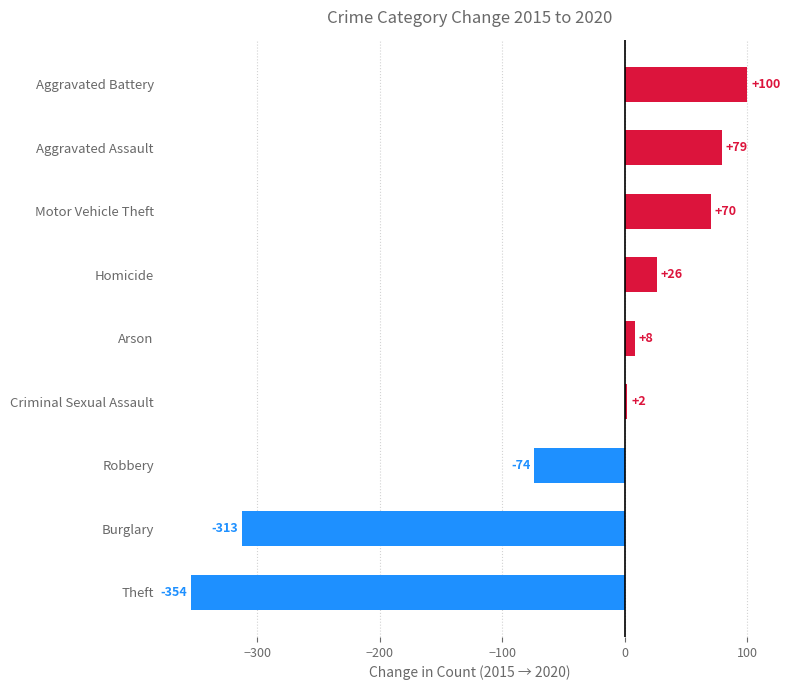

The value at Homicide is 26. True or false?

True